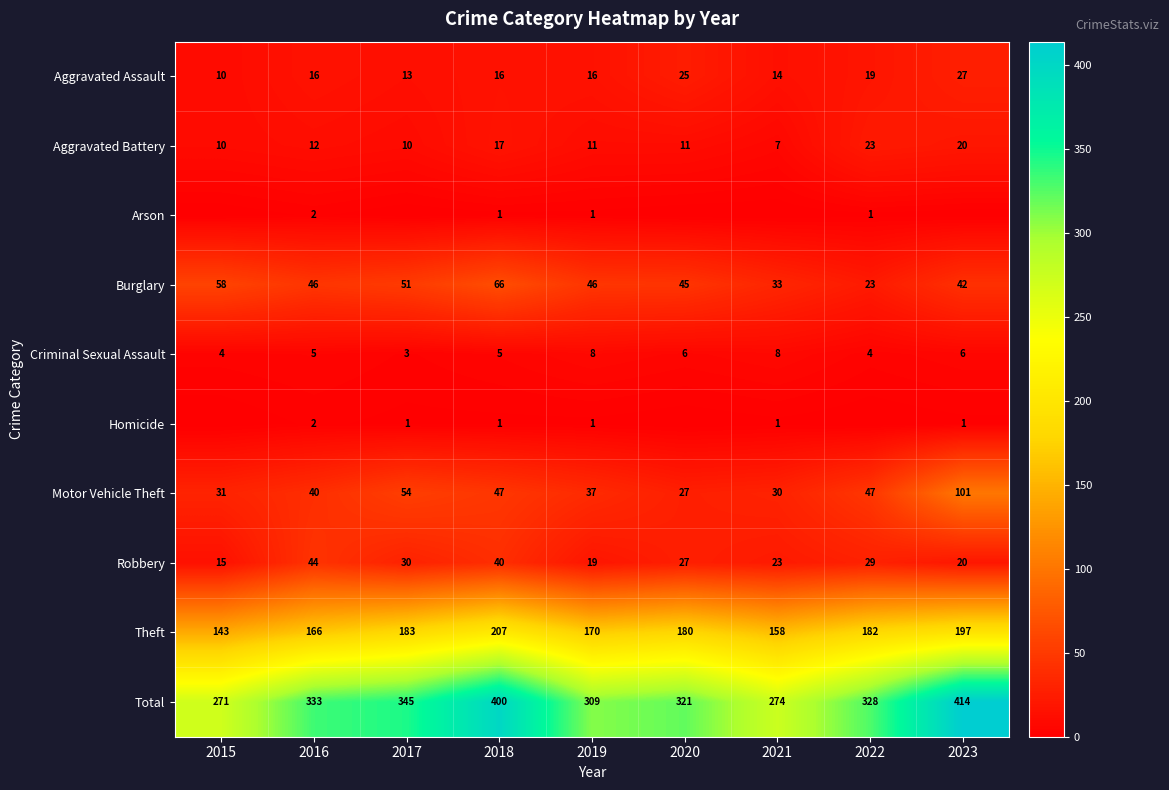

What is the difference between the highest and lowest values at 2015?

271